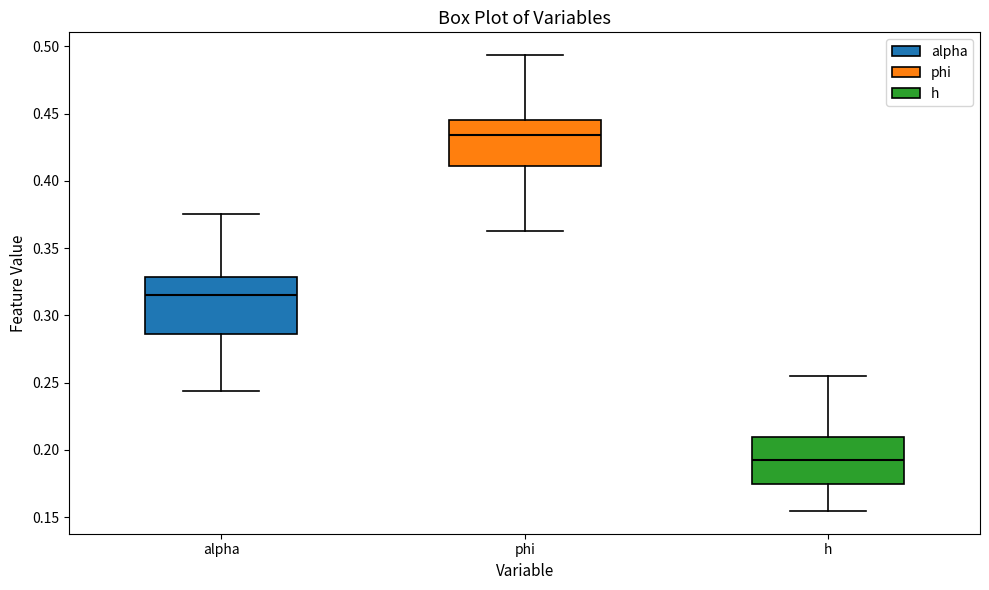

Where does the lower whisker of the box for h end on the y-axis? The values are not printed on the chart, so give them approximately, as read against the axis.

0.155